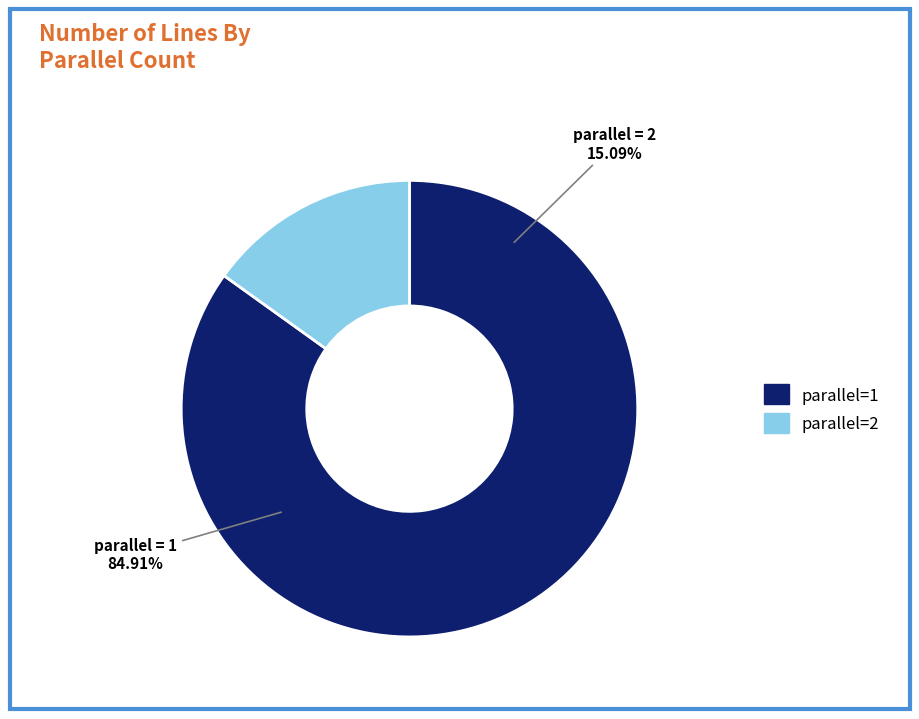

To the nearest percent, what is the combined percentage of parallel=2 and parallel=1?

100%